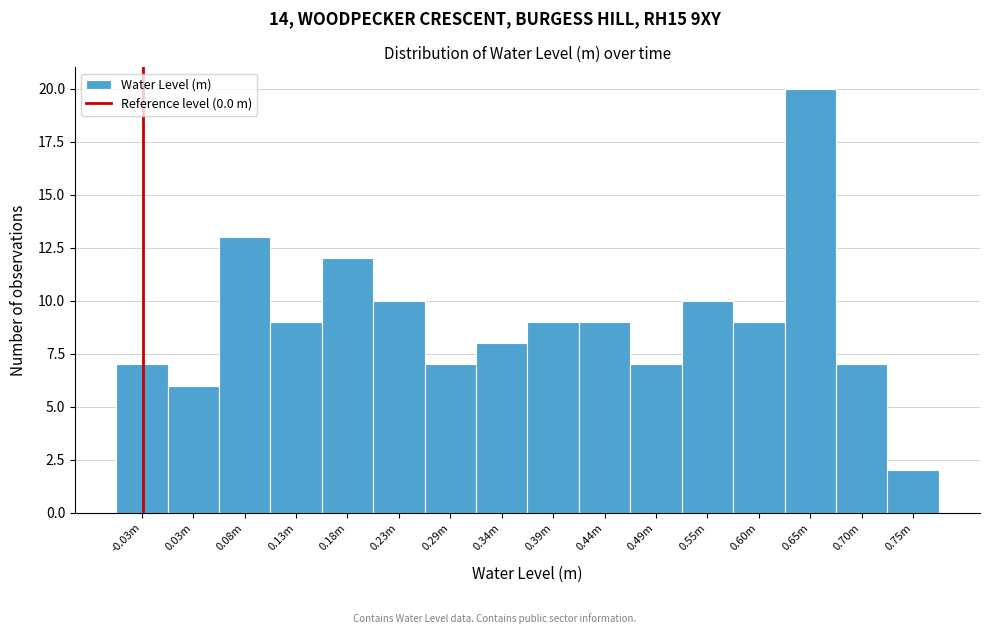

Reading left to right, list all the values displayed in this chart.

-0.03m=7	0.03m=6	0.08m=13	0.13m=9	0.18m=12	0.23m=10	0.29m=7	0.34m=8	0.39m=9	0.44m=9	0.49m=7	0.55m=10	0.60m=9	0.65m=20	0.70m=7	0.75m=2